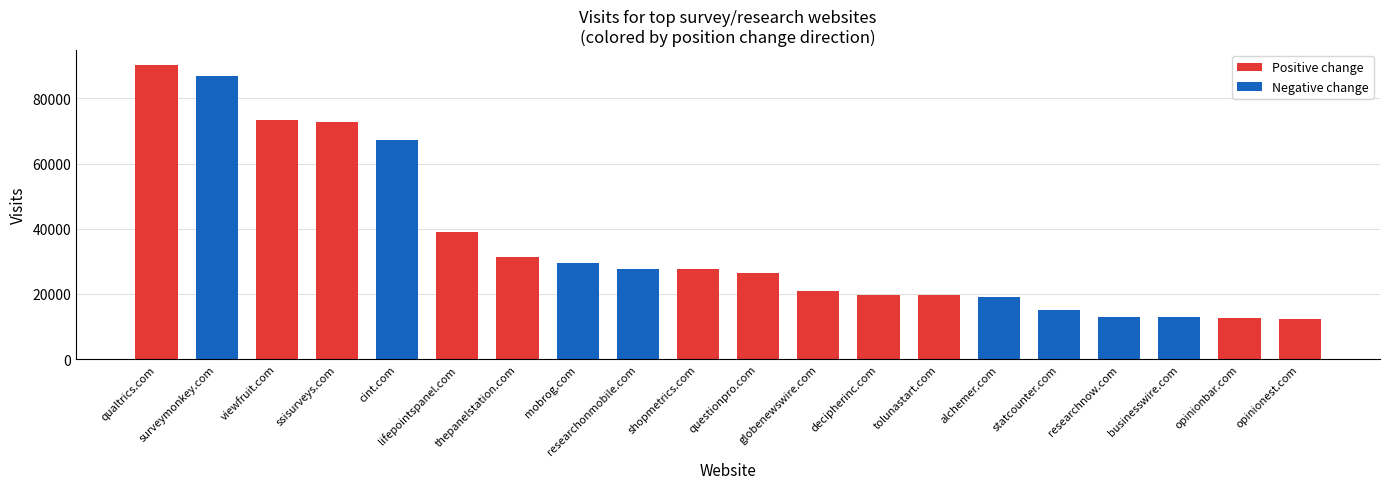

How many bars are there in total?

20